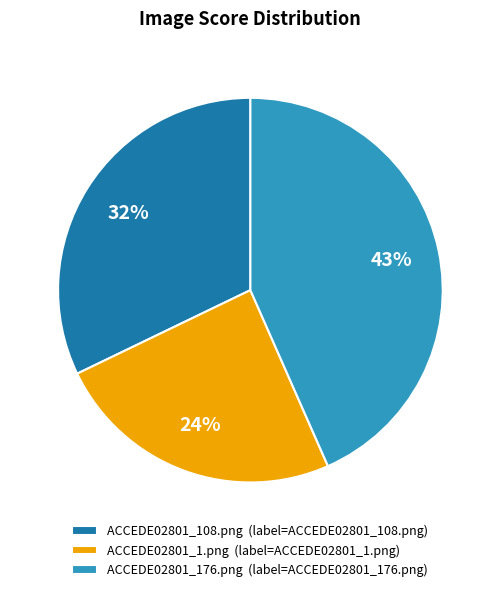

Do ACCEDE02801_176.png (label=ACCEDE02801_176.png) and ACCEDE02801_1.png (label=ACCEDE02801_1.png) together represent more than half of the pie?

Yes